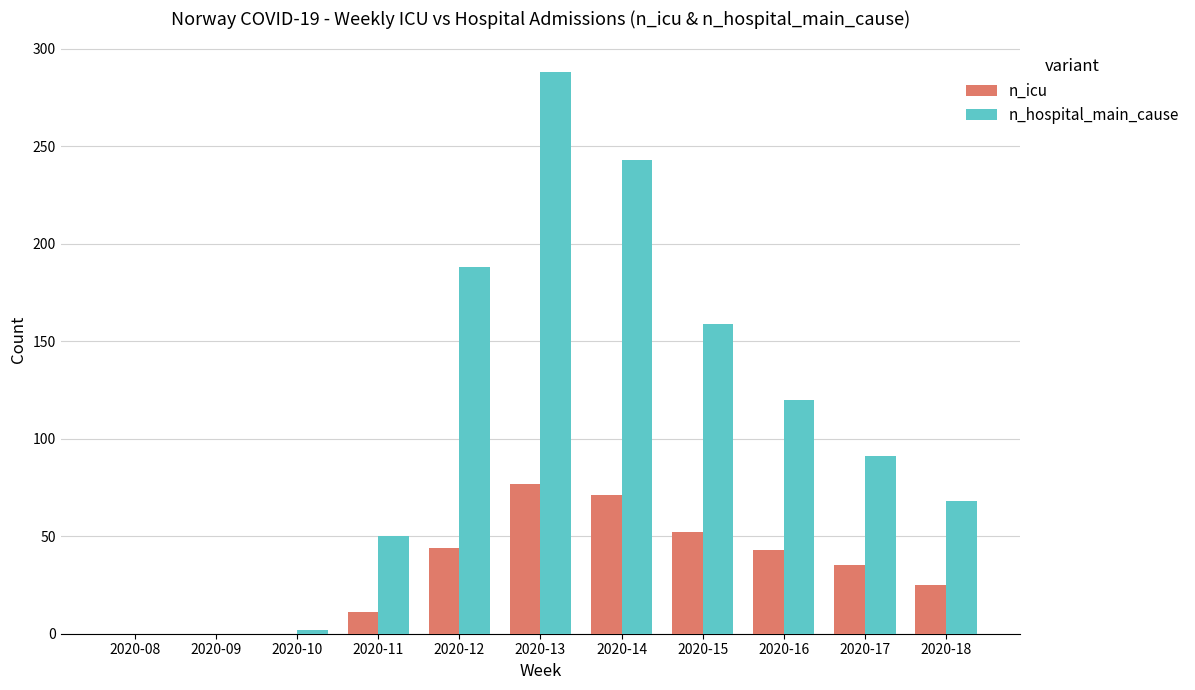

What is the total value across all series at 2020-15?

211